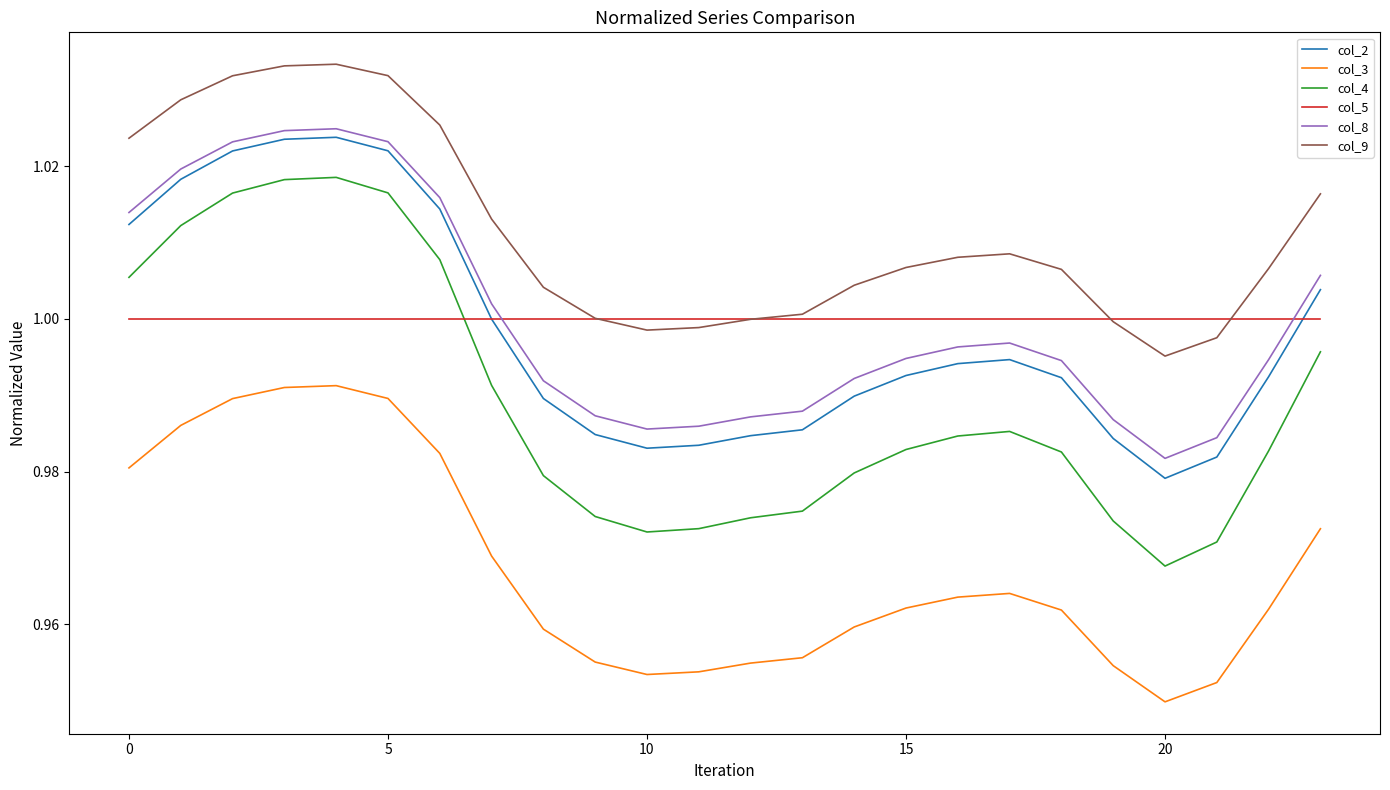

Which series has the widest spread of values?

col_4